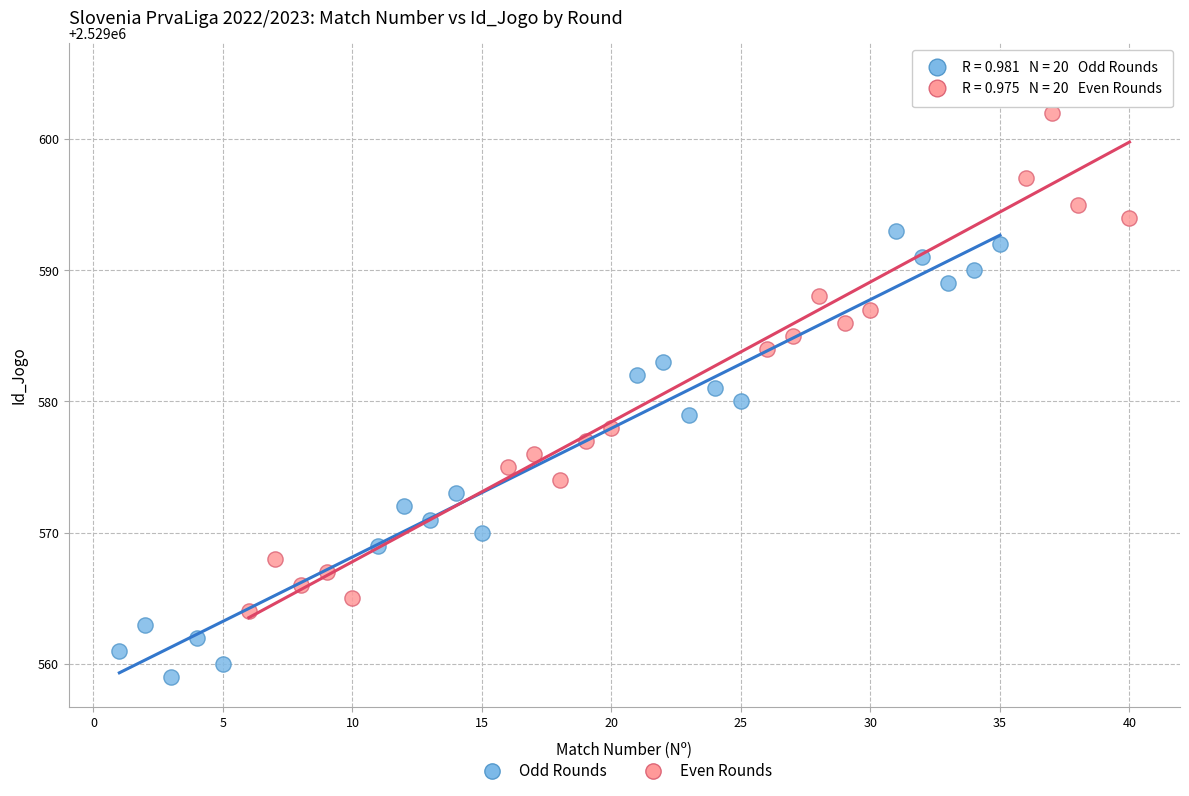

Which series contains the highest Y value?

Even Rounds